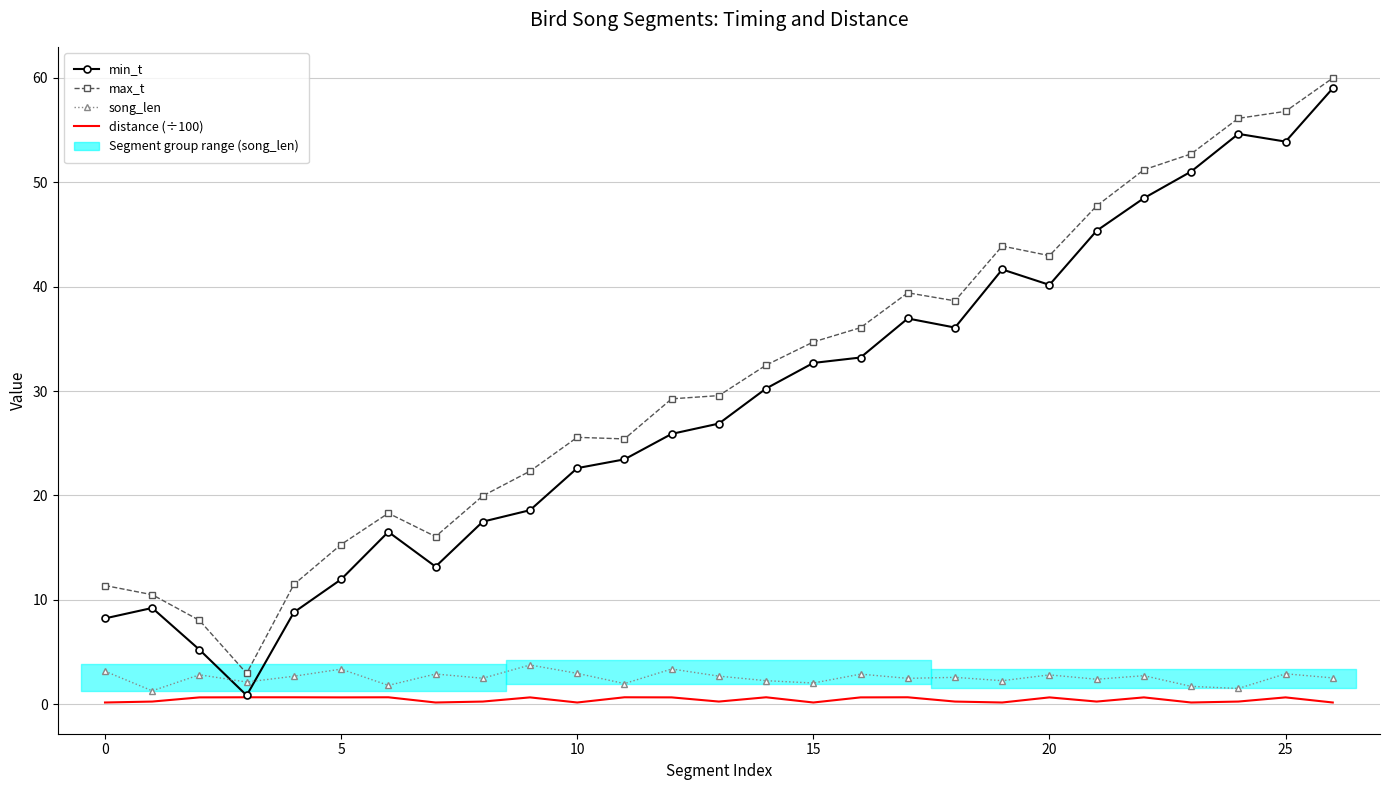

True or false: max_t has more than 2 points higher than both neighbors.

True